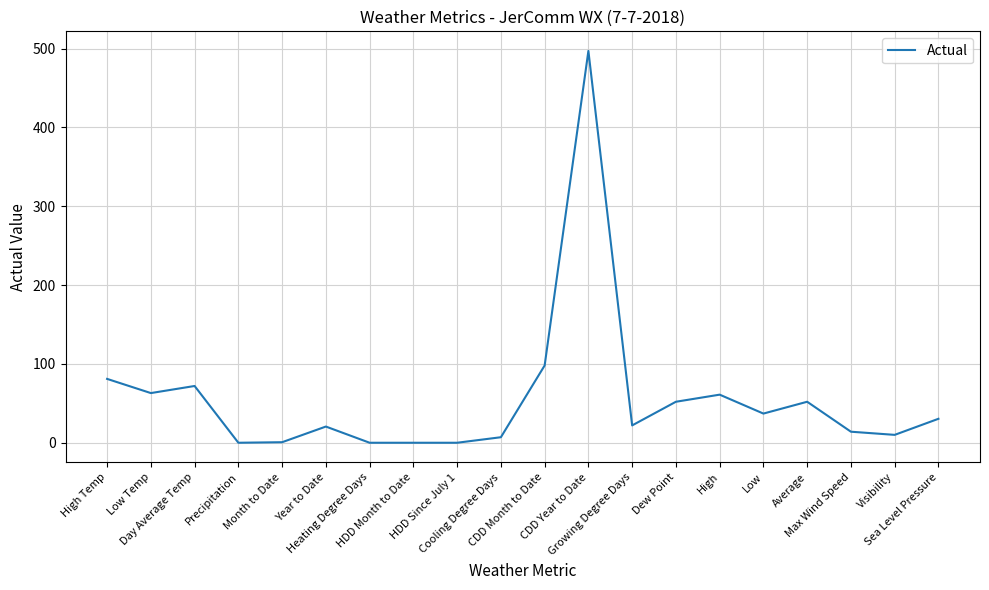

What is the difference between the values at Precipitation and Sea Level Pressure?

30.4